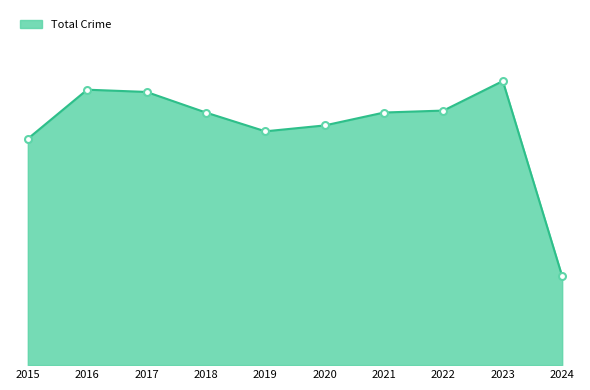

Does the chart have visible grid lines?

No